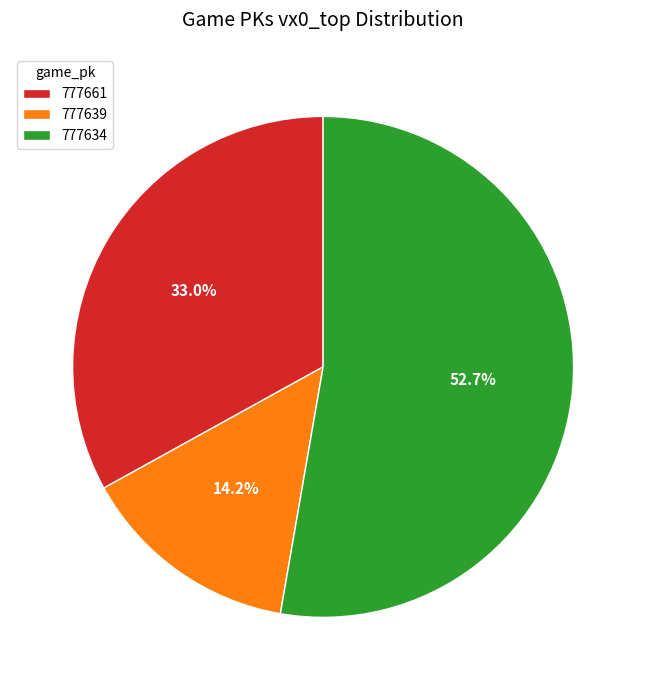

Is there a majority slice in this chart?

Yes